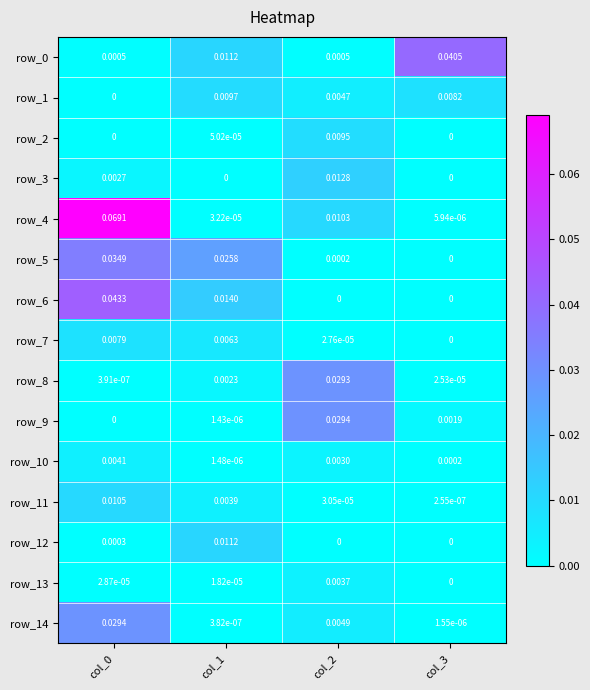

Is the value of row_5 at col_3 greater than the value of row_4 at col_1?

No